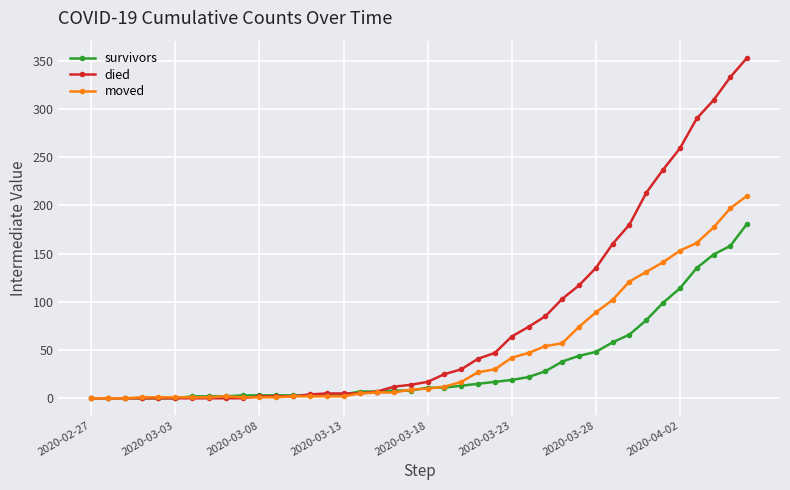

What are all the series names shown in the legend?

survivors, died, moved